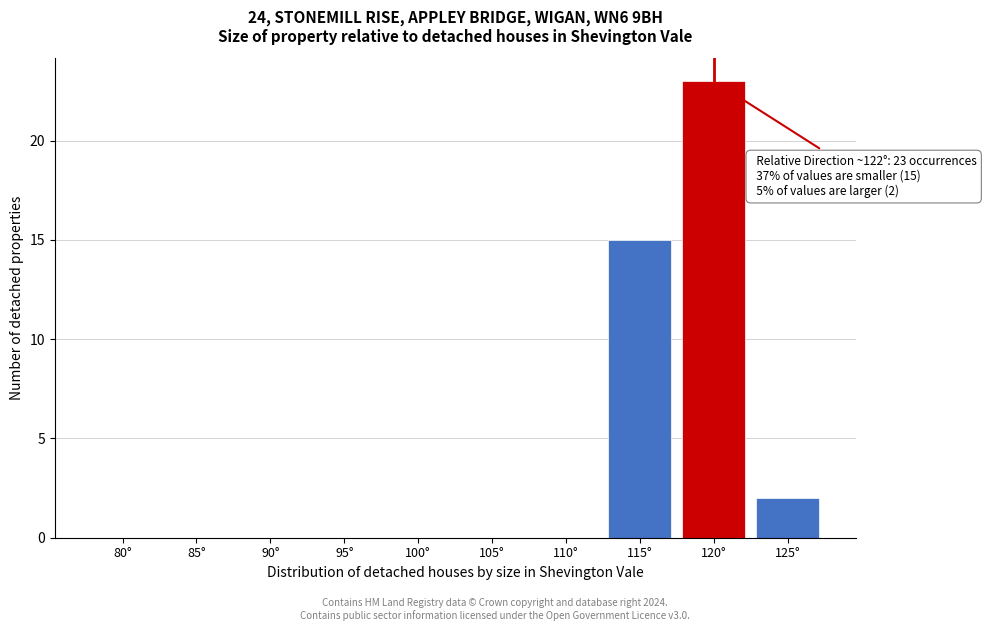

Reading left to right, extract all data points from this chart.

80°=0	85°=0	90°=0	95°=0	100°=0	105°=0	110°=0	115°=15	120°=23	125°=2